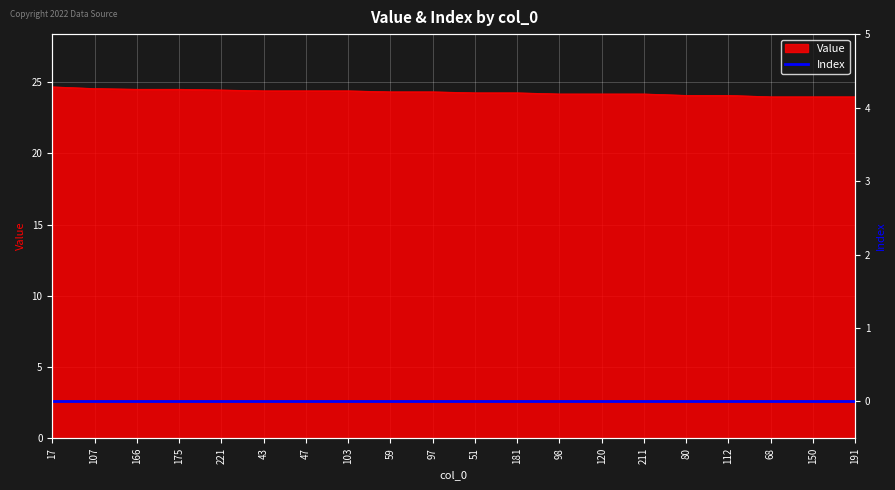

What is the change in value from 181 to 120?

-0.1